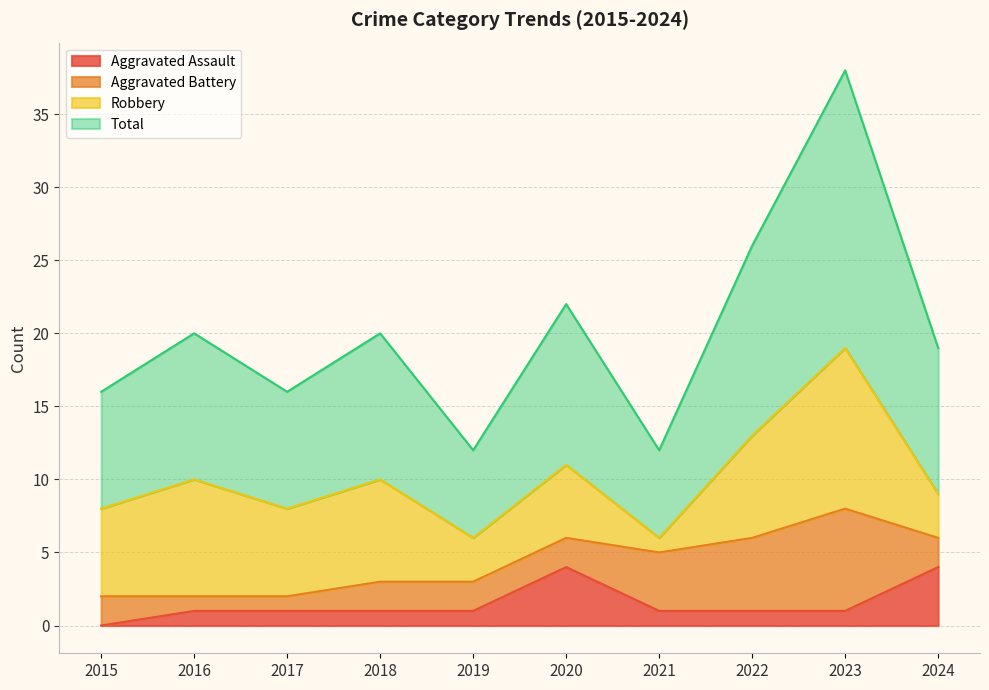

True or false: Aggravated Assault has more than 0 points higher than both neighbors.

True